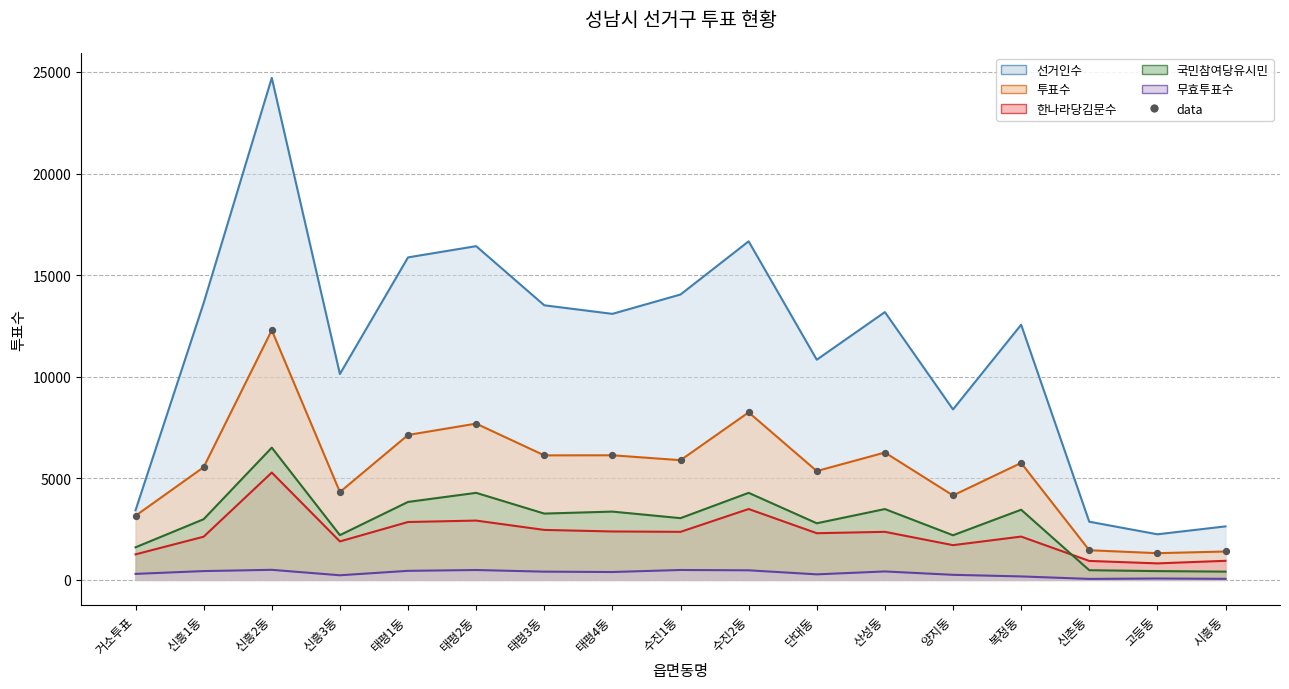

What is the change in value from 신흥1동 to 신흥2동?

+6742